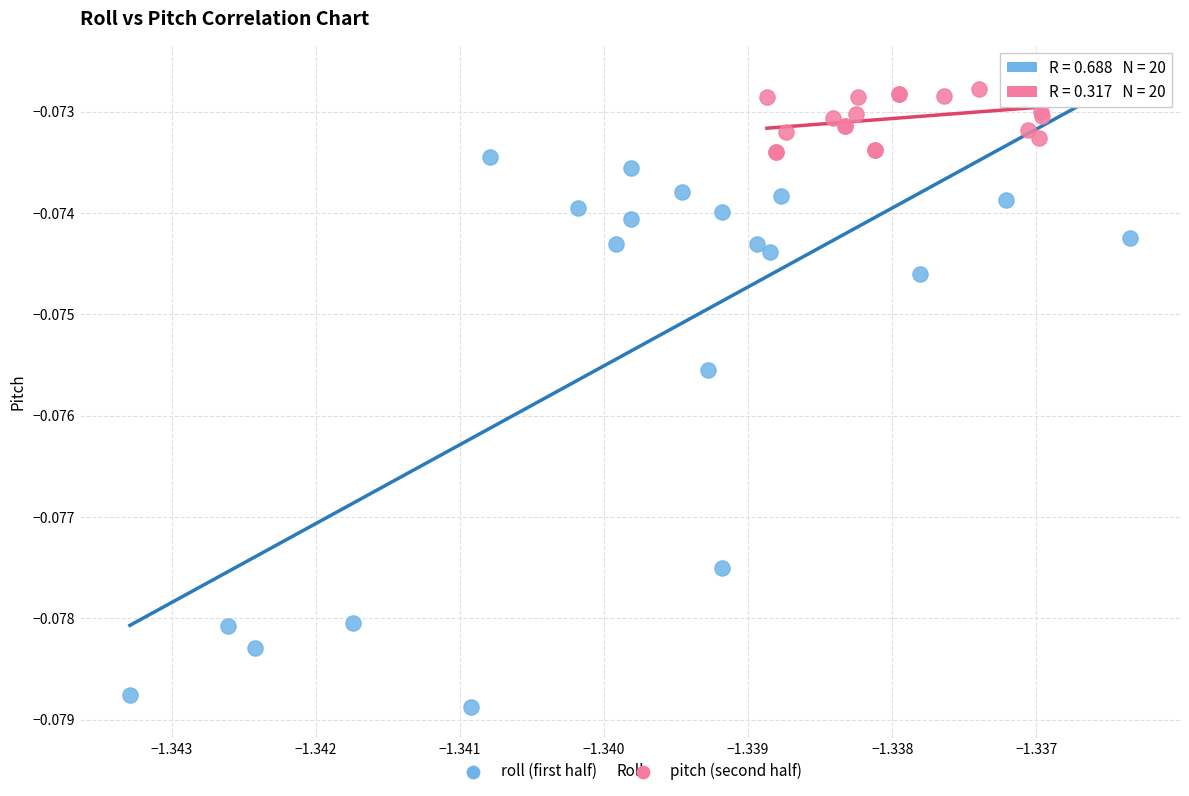

What are all the series names shown in the legend?

roll (first half), pitch (second half)